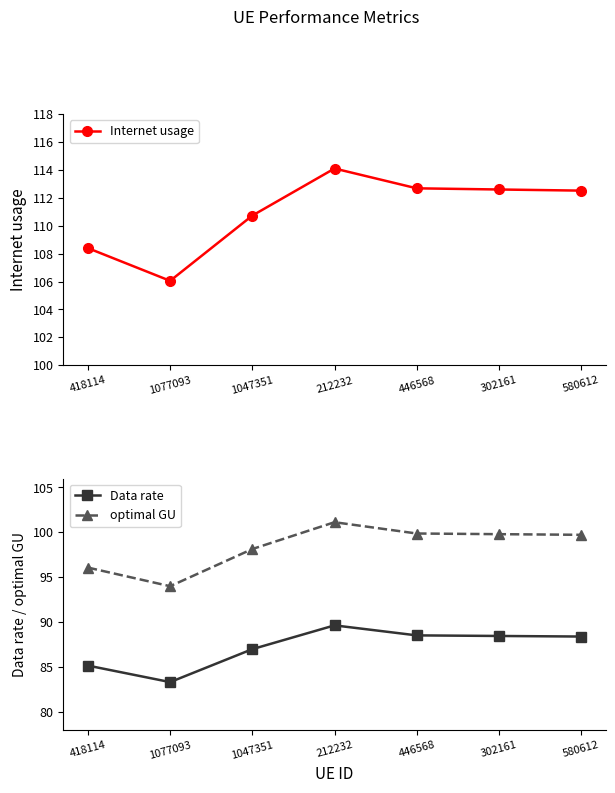

The Data rate series shows 87.0 at 1047351. True or false?

True